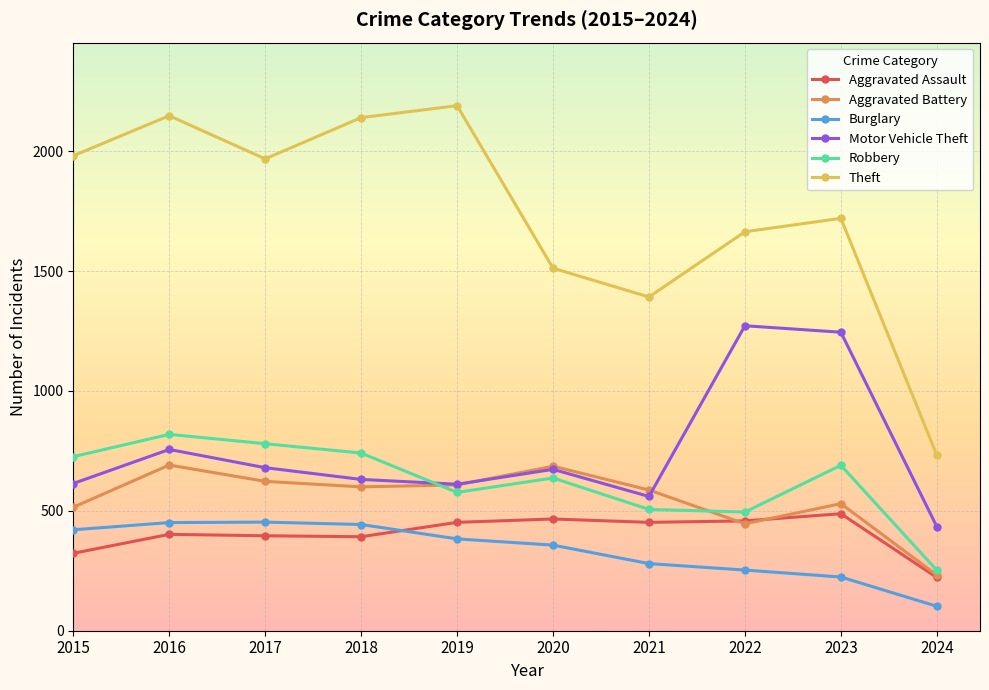

Which category has the highest value across all series?

2019